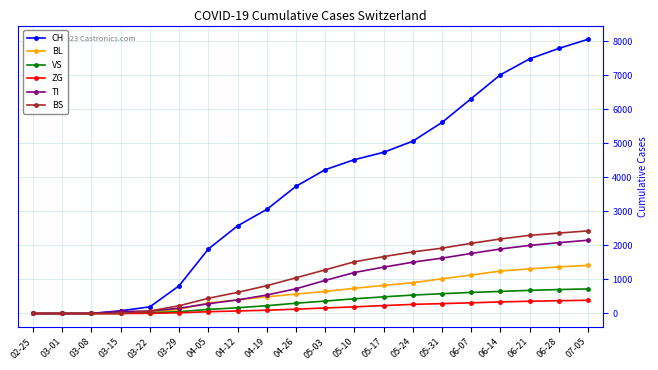

Count the number of data series in this chart.

6